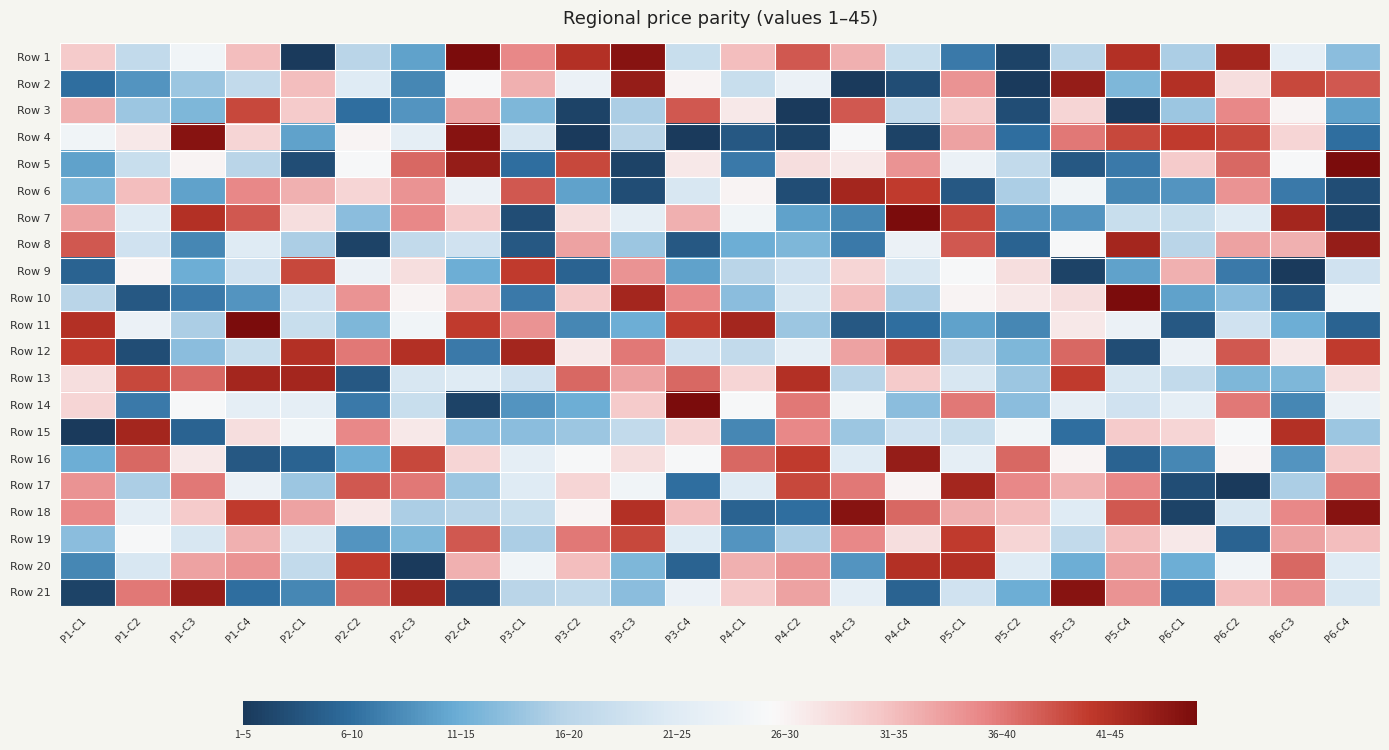

What is the difference between the highest and lowest values at P6-C2?

41